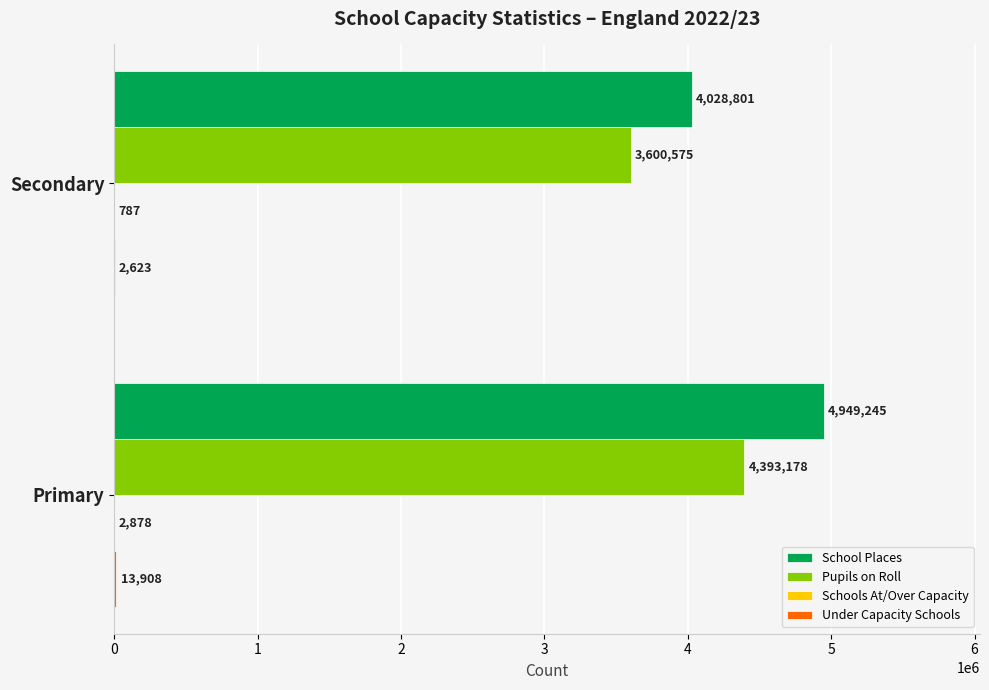

What is the total value across all series at Secondary?

7632786